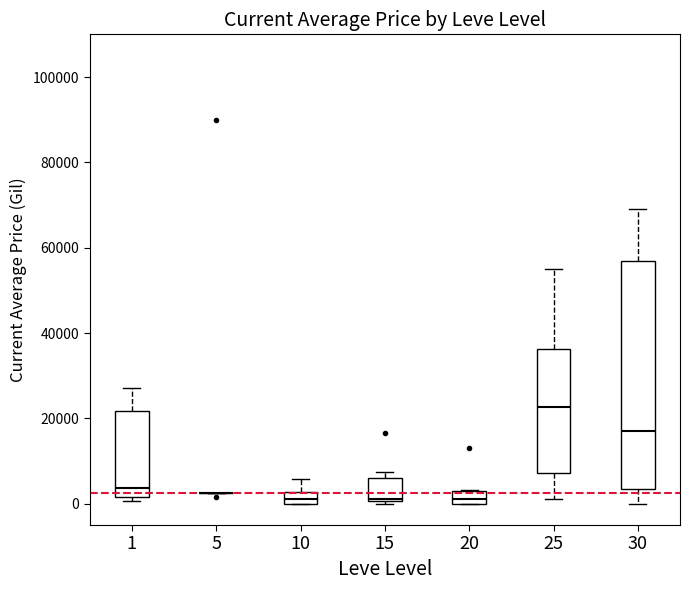

Where does the median line of the box at x = 30 sit on the y-axis? The values are not printed on the chart, so give them approximately, as read against the axis.

18000